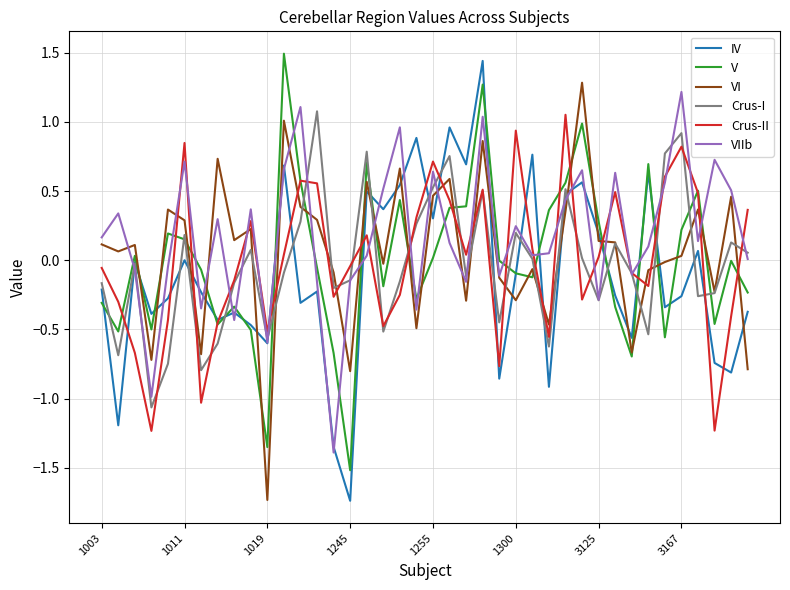

What is the minimum value for Crus-II?

-1.2